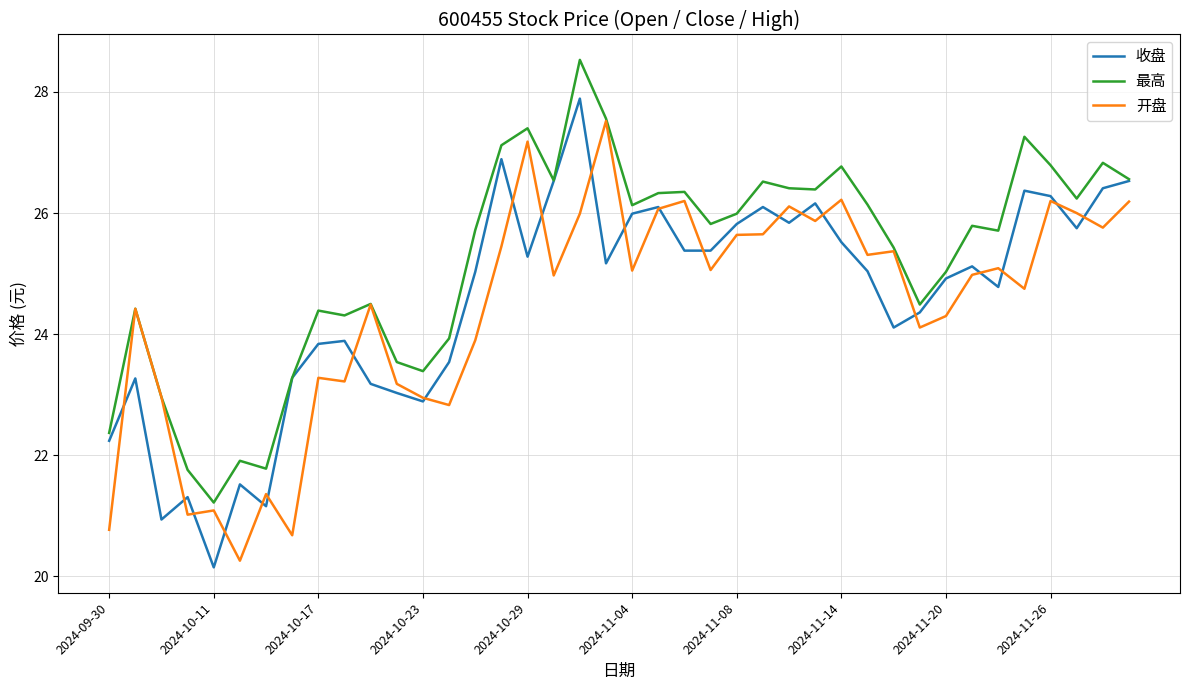

What is the maximum value shown in the chart?

28.5